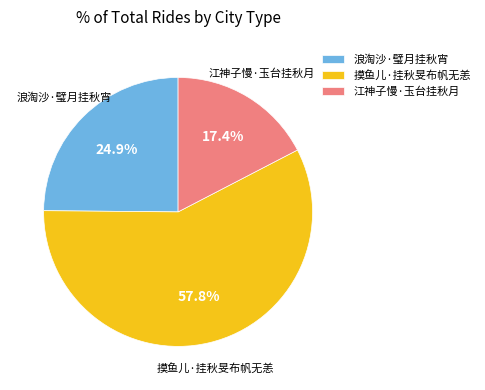

How many slices are in this pie chart?

3